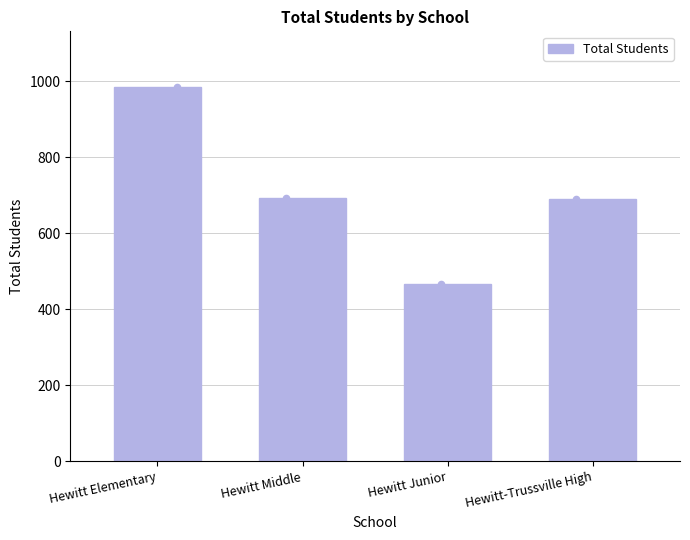

Approximately how many times larger is the value at Hewitt Middle compared to Hewitt Elementary?

0.7